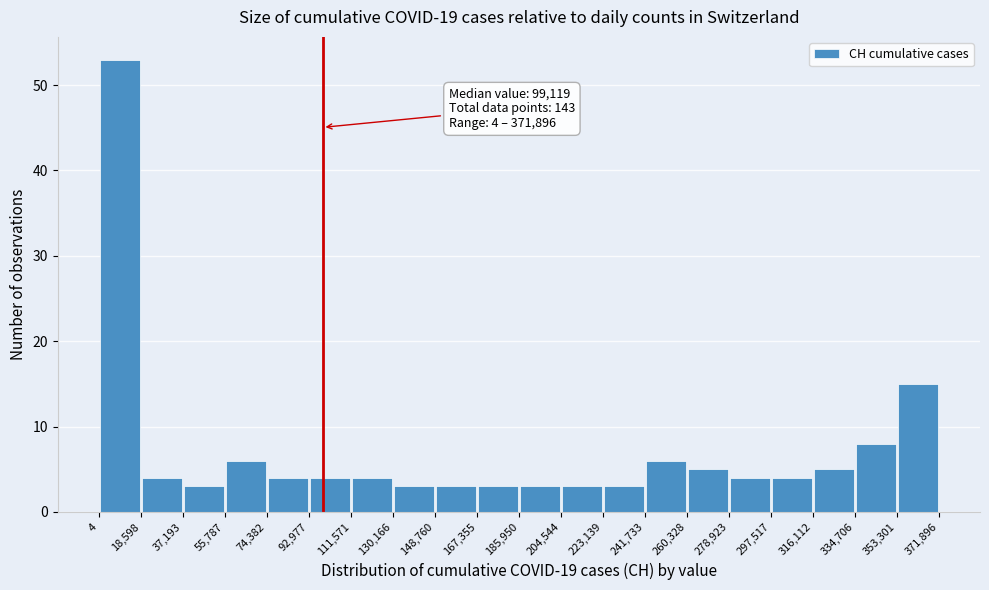

Over which range of the x-axis is the bar tallest?

4 to 18,598